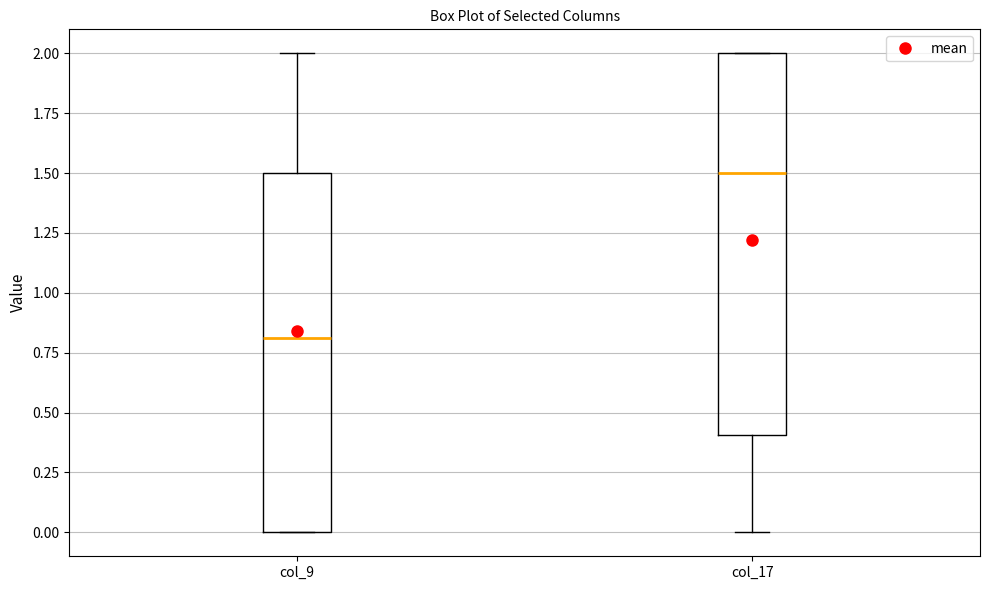

Reading left to right, read every box against the y-axis: the position of its median line, the range the box covers, and the ends of its whiskers. The values are not printed on the chart, so give them approximately, as read against the axis.

col_9: median 0.8, box 0.0 to 1.5, whiskers 0.0 to 2.0
col_17: median 1.5, box 0.4 to 2.0, whiskers 0.0 to 2.0